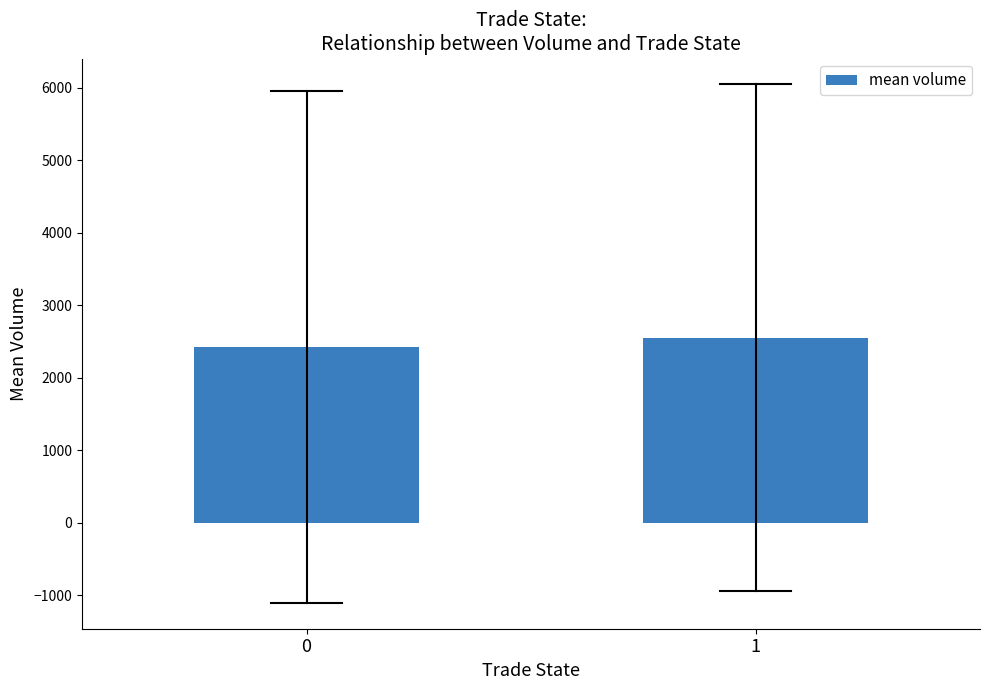

List the labels in order of value, largest first.

1, 0